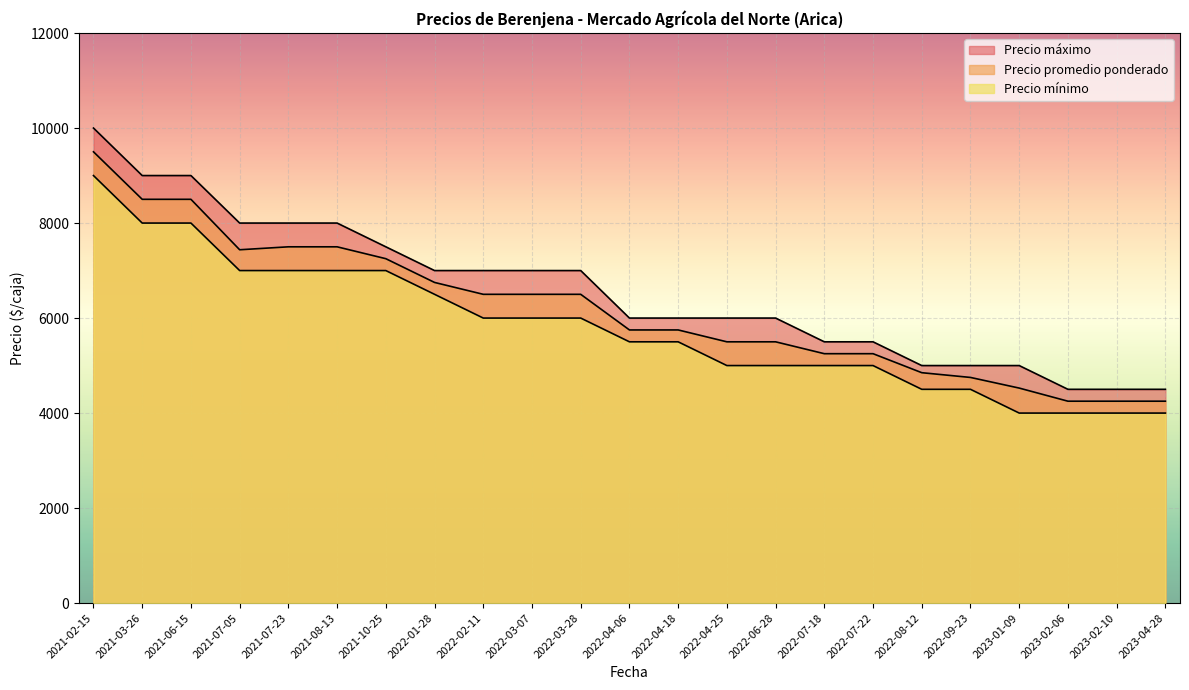

How many lines are shown in the chart?

3